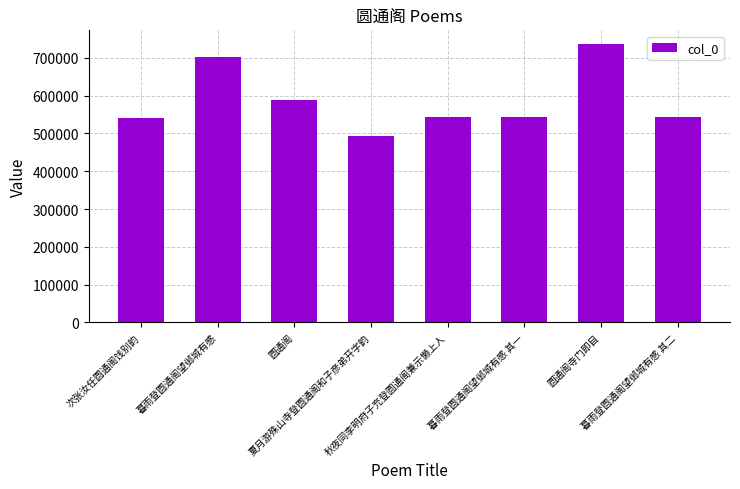

What is the minimum value shown in the chart?

492582